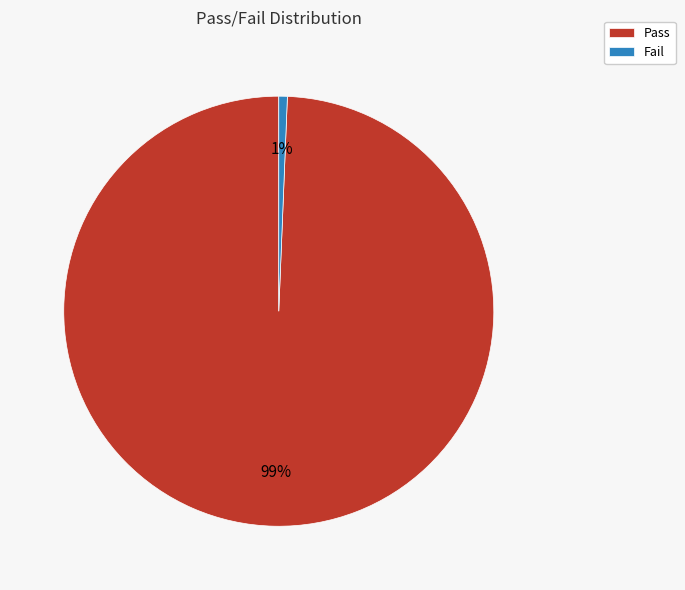

To the nearest percent, what percentage of the pie is Pass?

99%